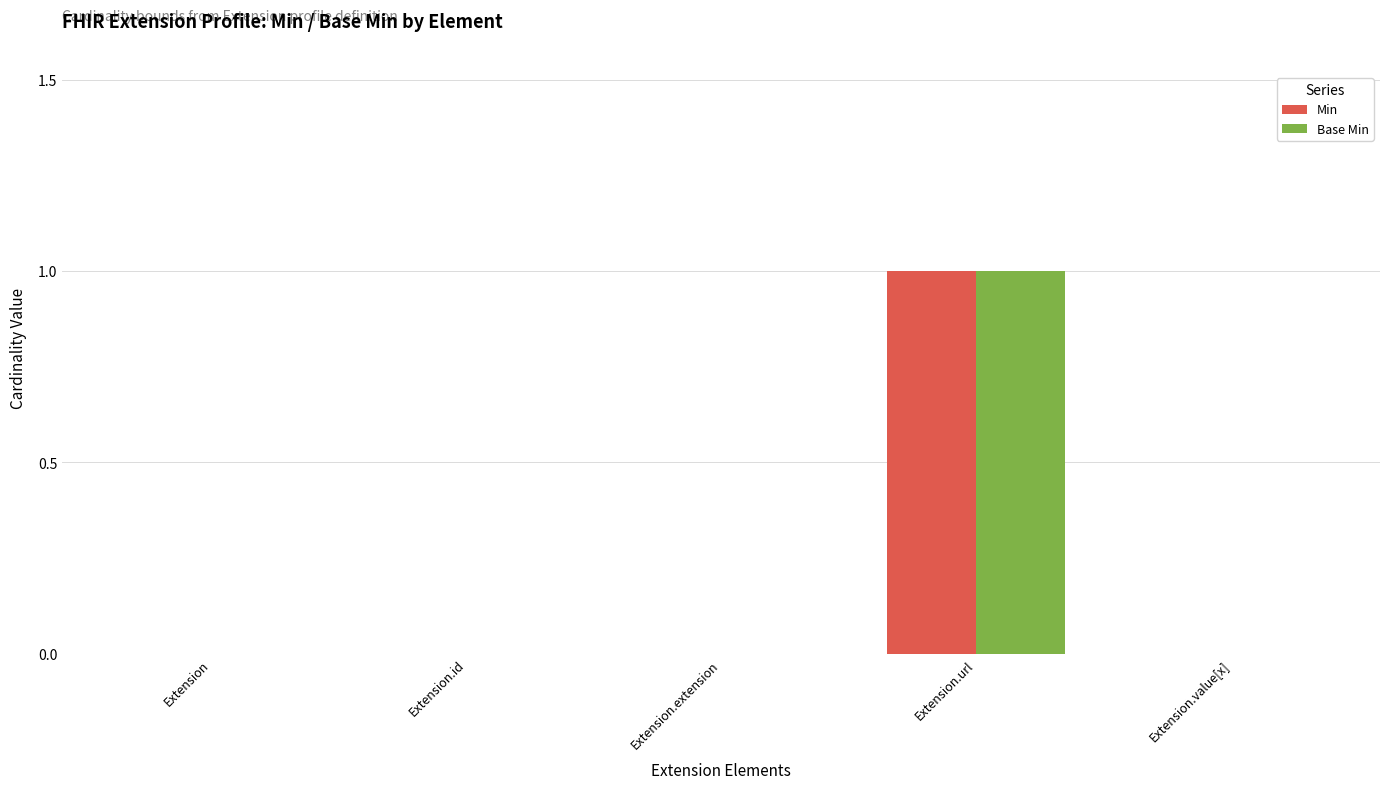

Is it true that Min equals 0 at Extension?

True